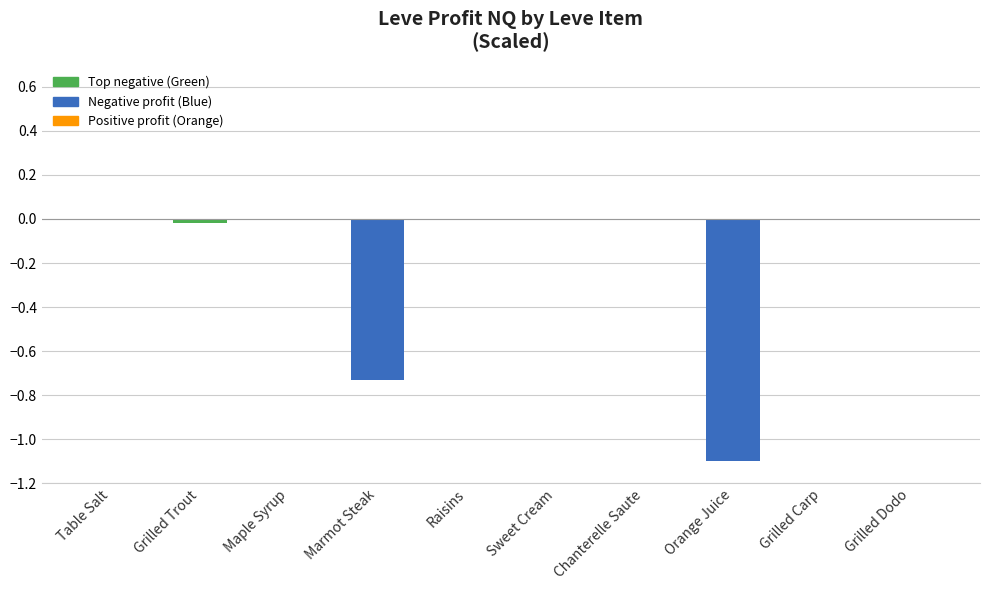

What is the sum of all values?

-1.9